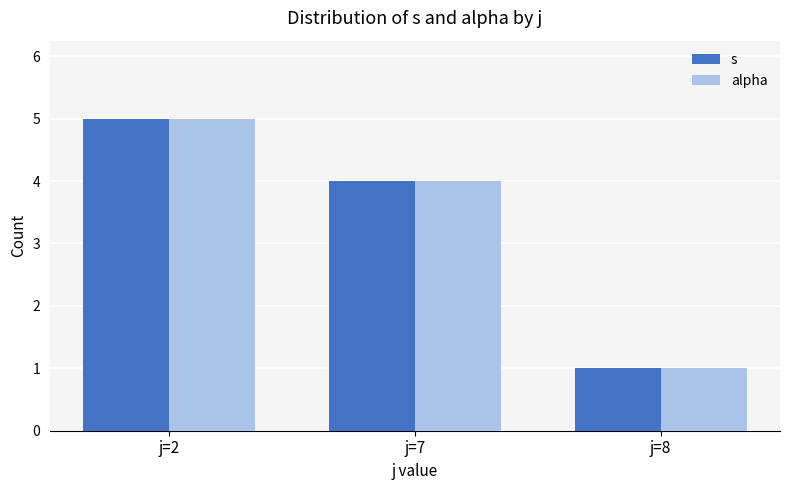

What is the minimum value for alpha?

1